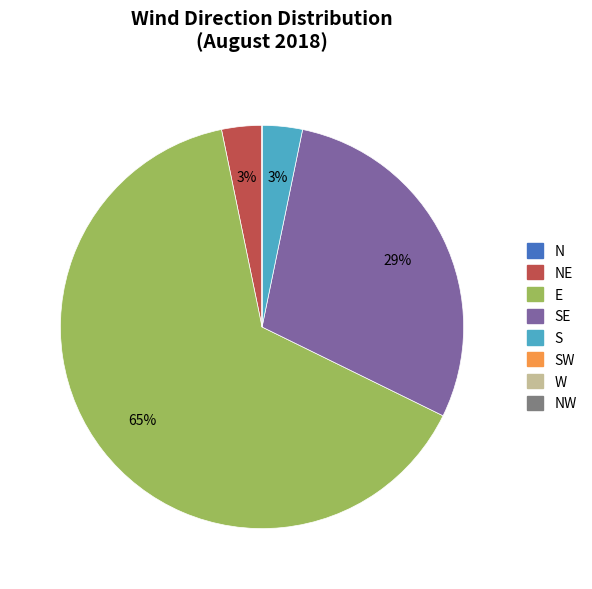

To the nearest percent, what is the difference between the largest and smallest slice percentages?

65%